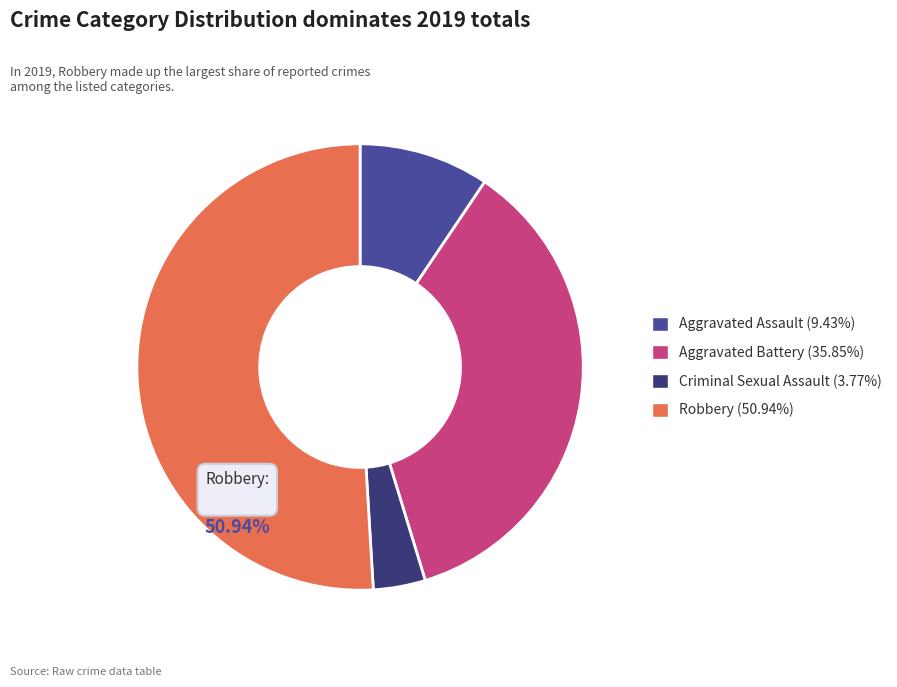

Is there any slice that represents more than half of the pie?

Yes